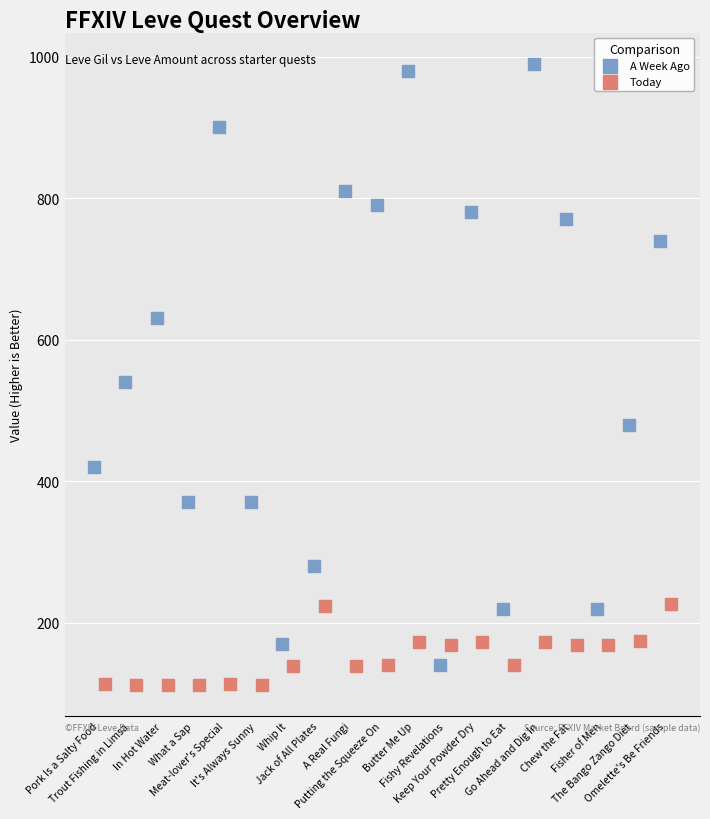

Which series has the largest total across all categories?

A Week Ago